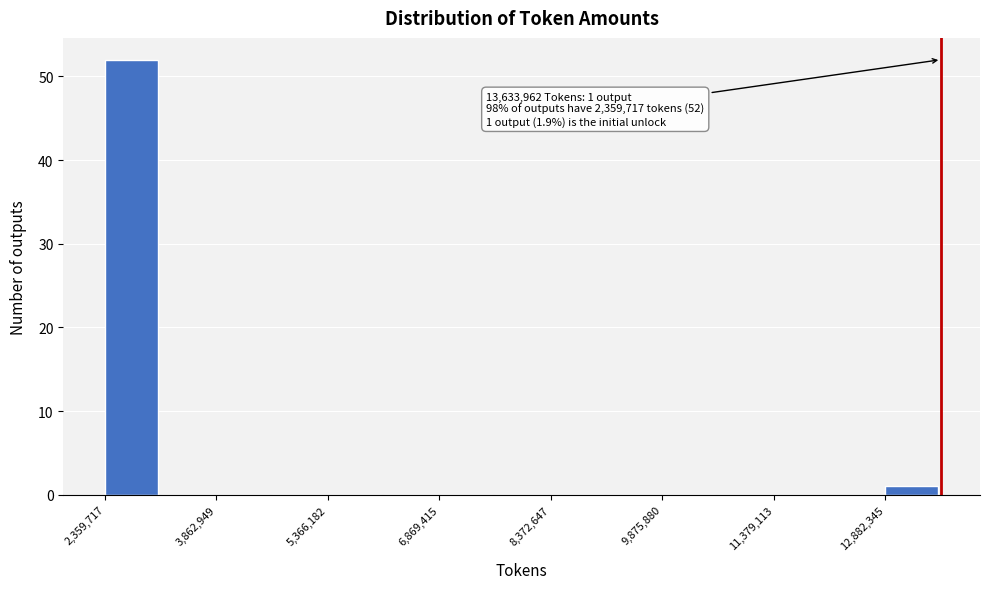

Read against the x-axis, roughly where is the centre of the tallest bar?

2800000